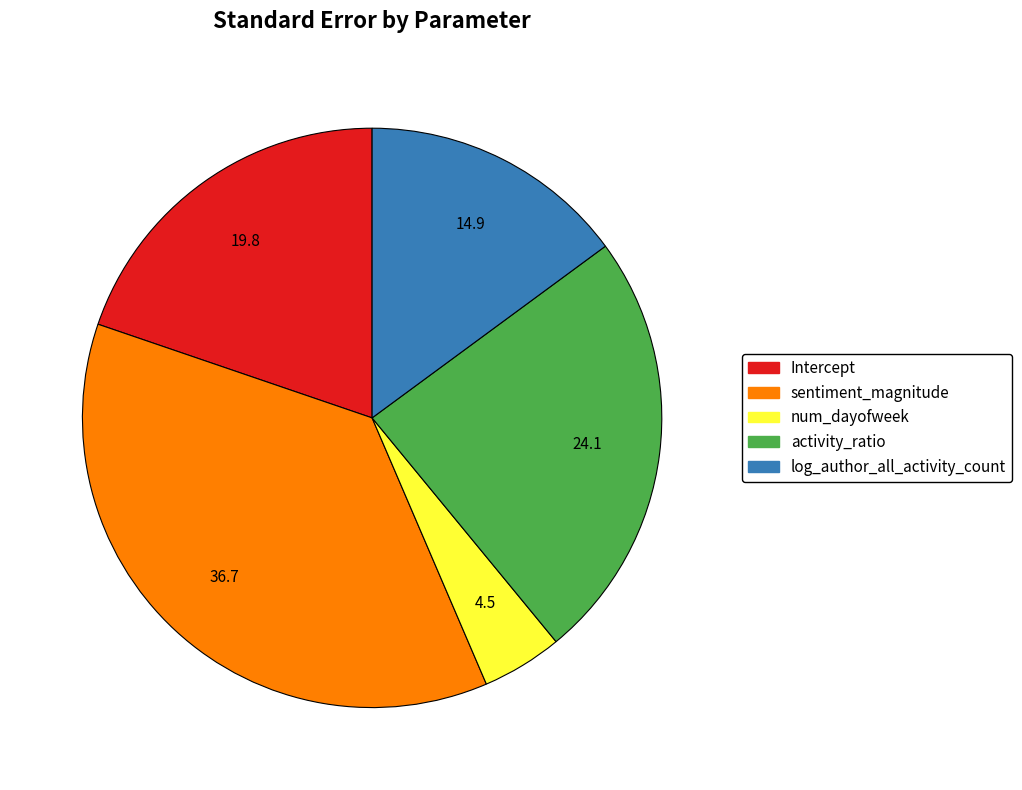

The num_dayofweek slice represents 4% of the pie. True or false?

True